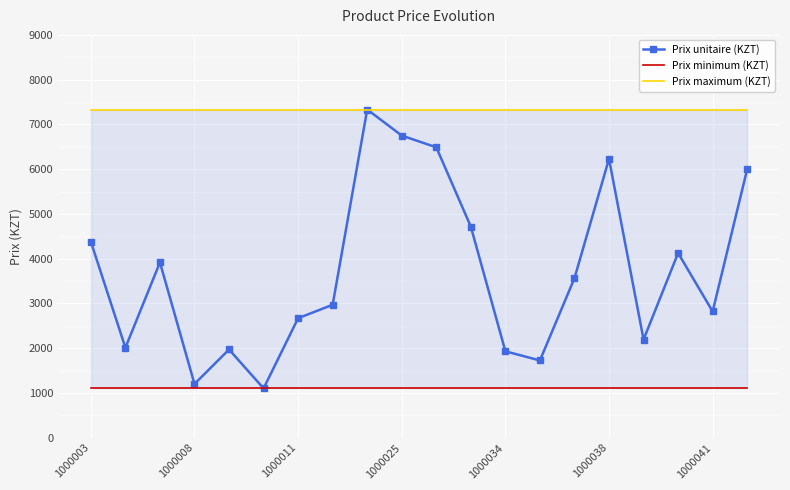

What is the maximum value for Prix unitaire (KZT)?

7332